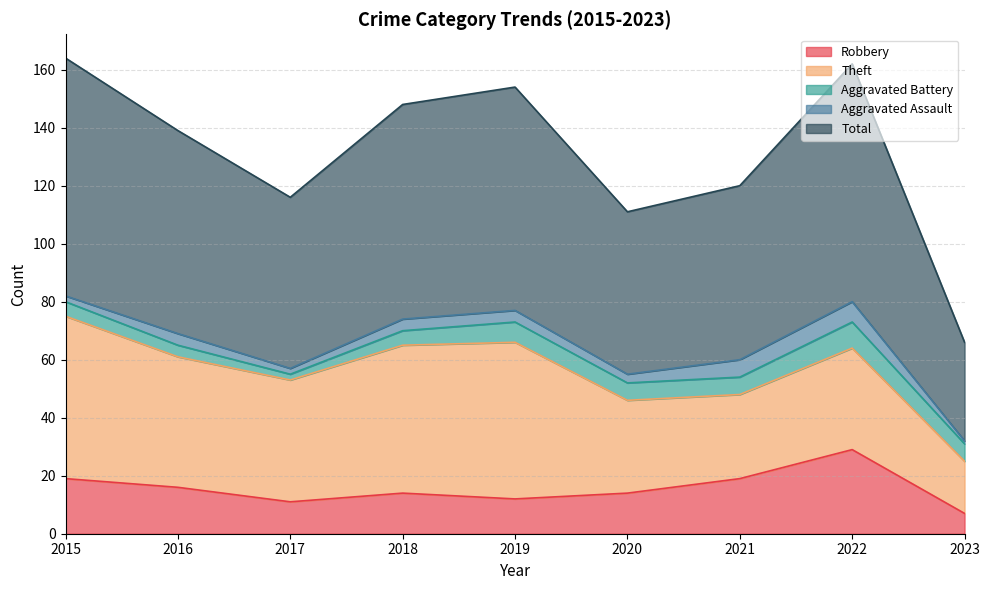

True or false: Aggravated Battery has more than 0 points higher than both neighbors.

True